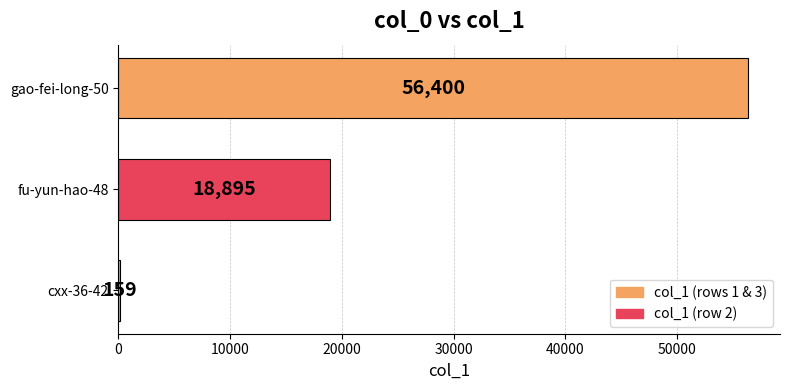

How many data points does each series have?

3